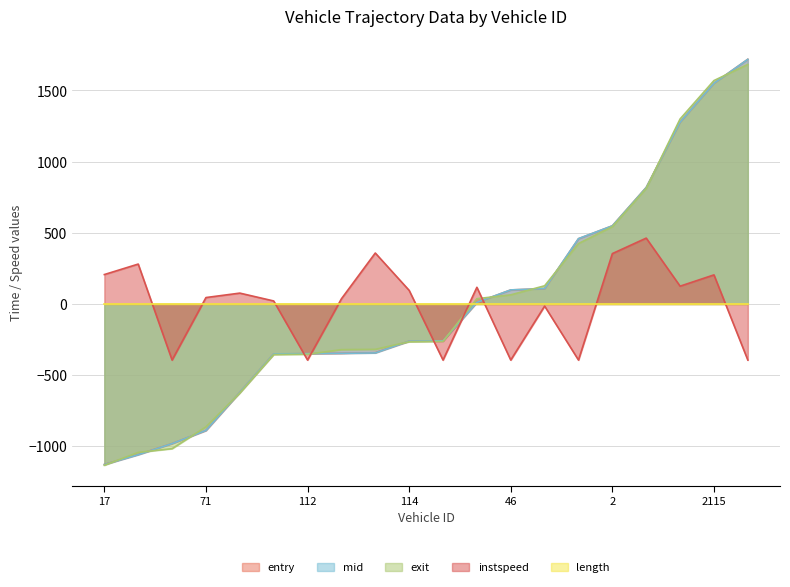

What is the difference between the highest and lowest values at 112?

394.2